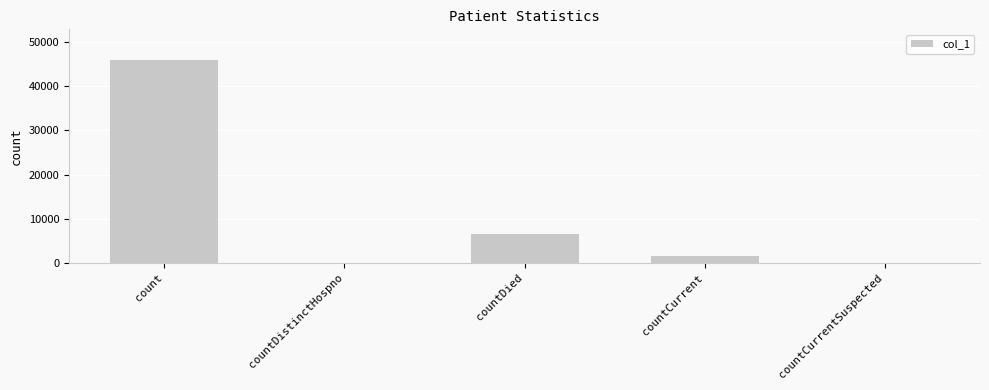

Reading left to right, list all the values displayed in this chart.

45938	0	6611	1600	0